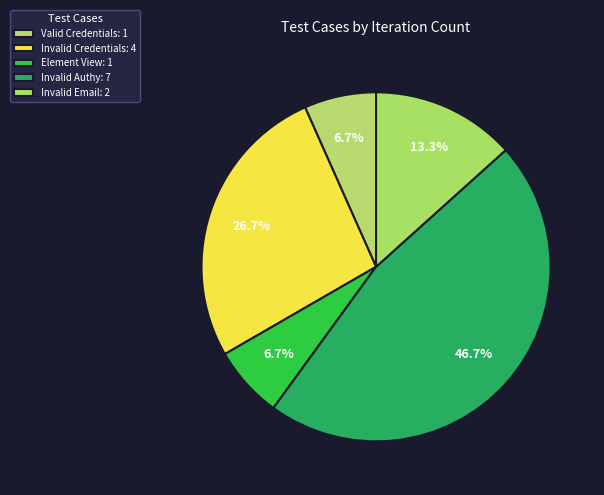

How many slices are in this pie chart?

5